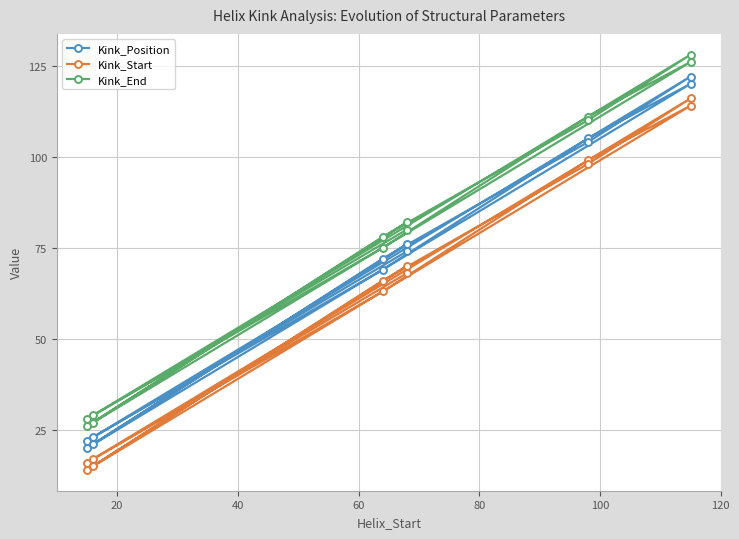

How many values in the Kink_Start series exceed 68?

5